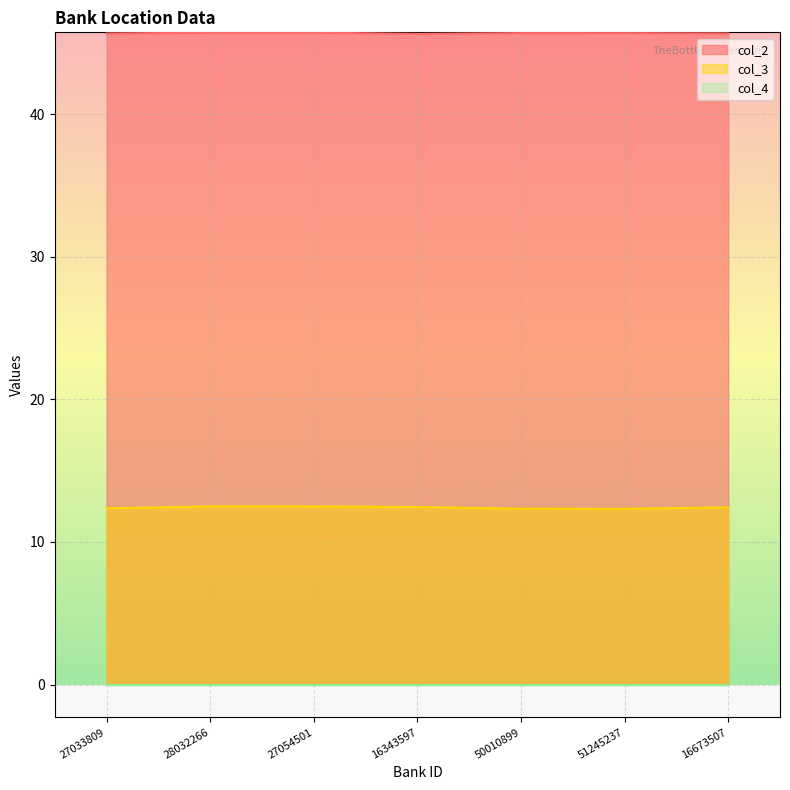

True or false: col_3 and col_2 intersect in this chart.

False